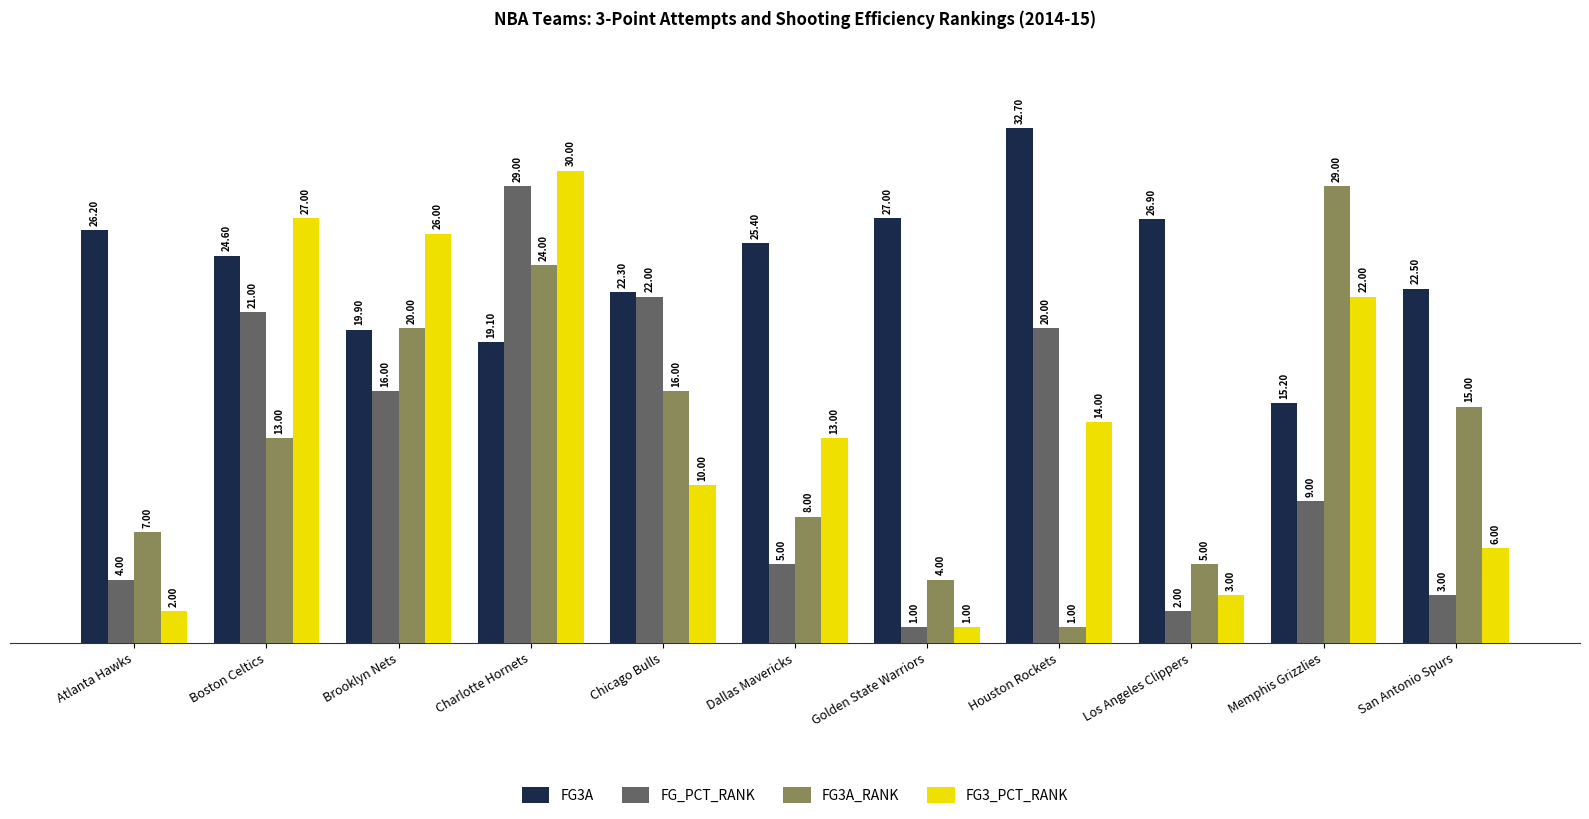

How many data points does each series have?

11